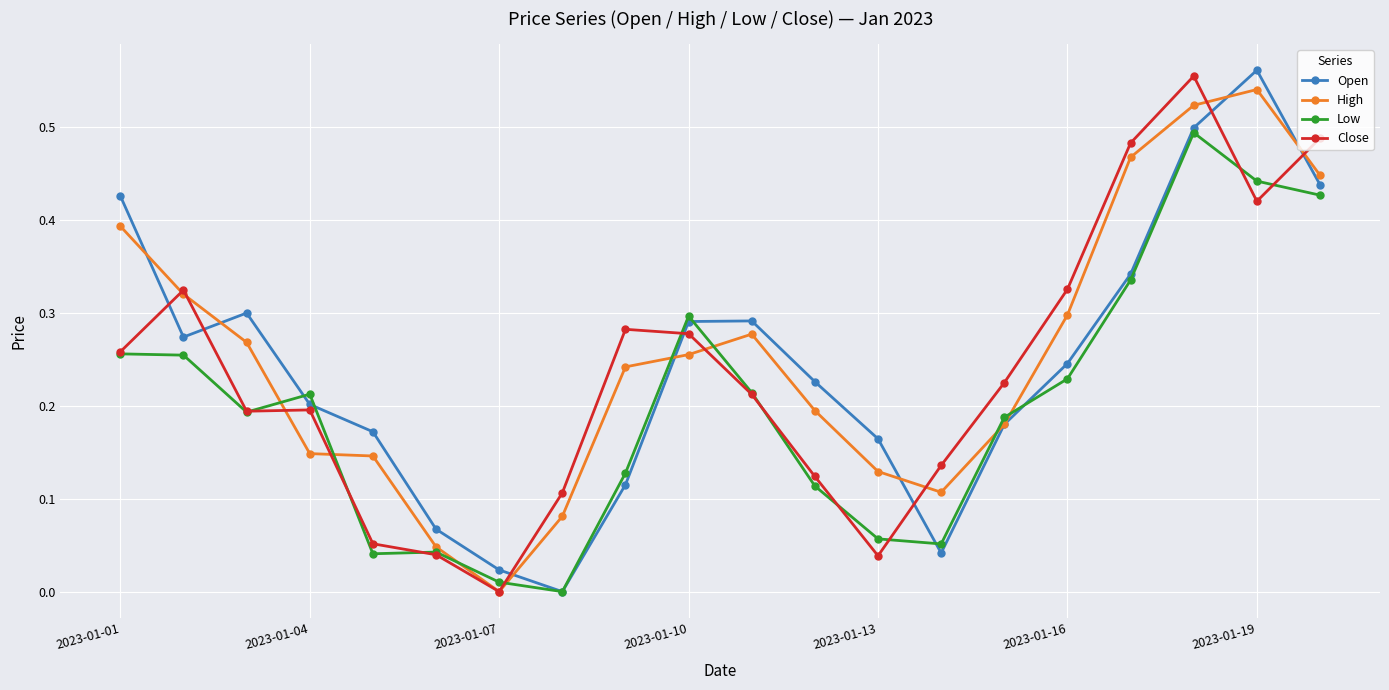

How many data points in High are above 0?

19